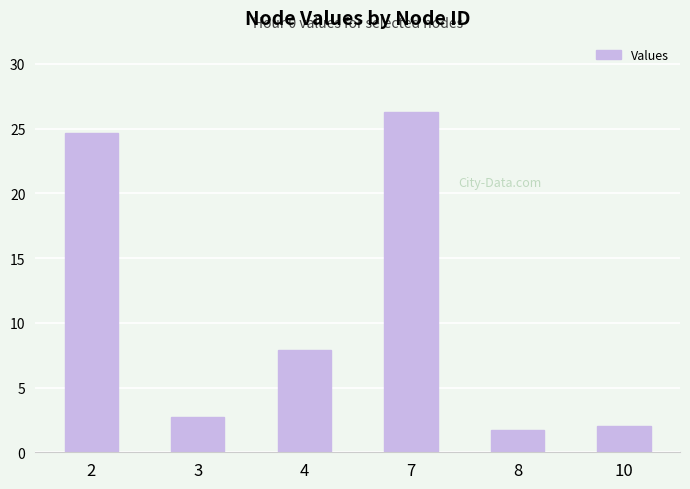

What is the value of the 2nd bar from the left?

2.7